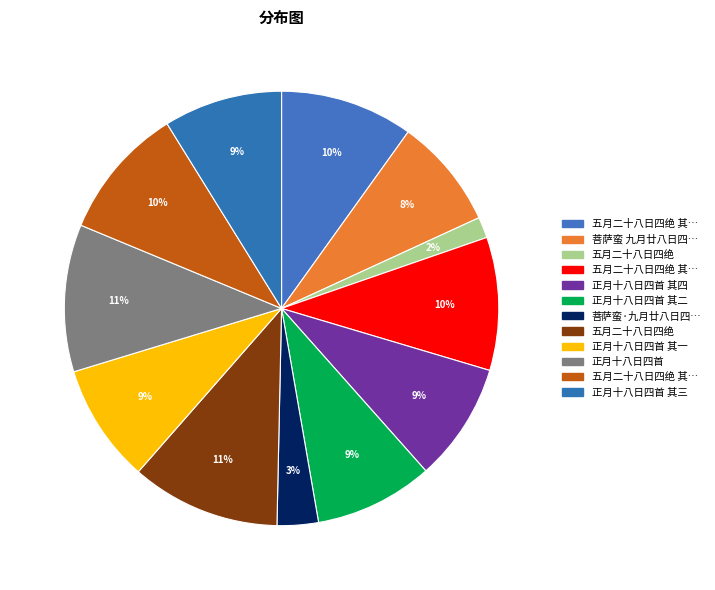

How many slices are in this pie chart?

12